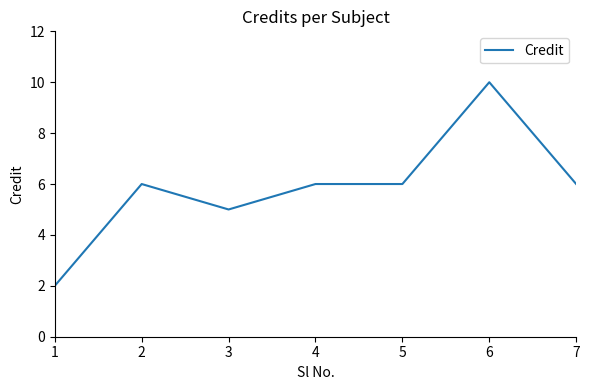

Which category has the lowest value across all series?

1